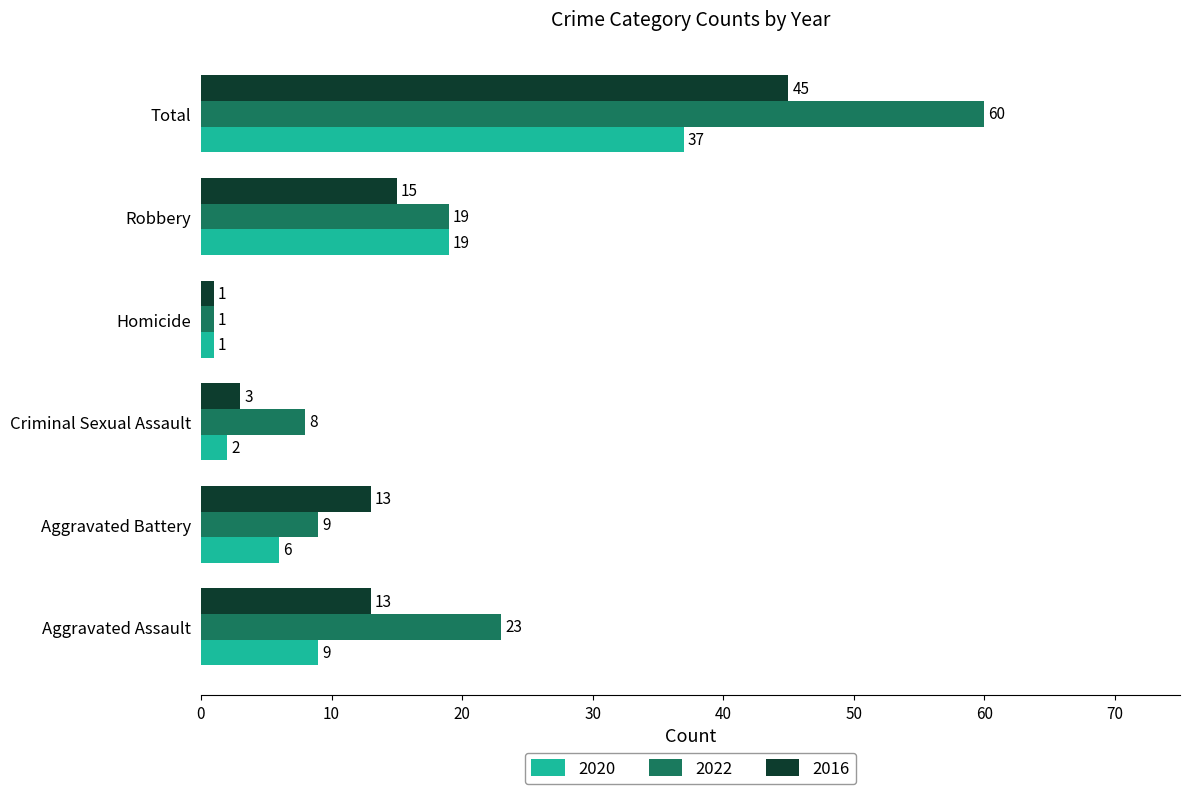

List the series in order of their peak value, highest first.

2022, 2016, 2020